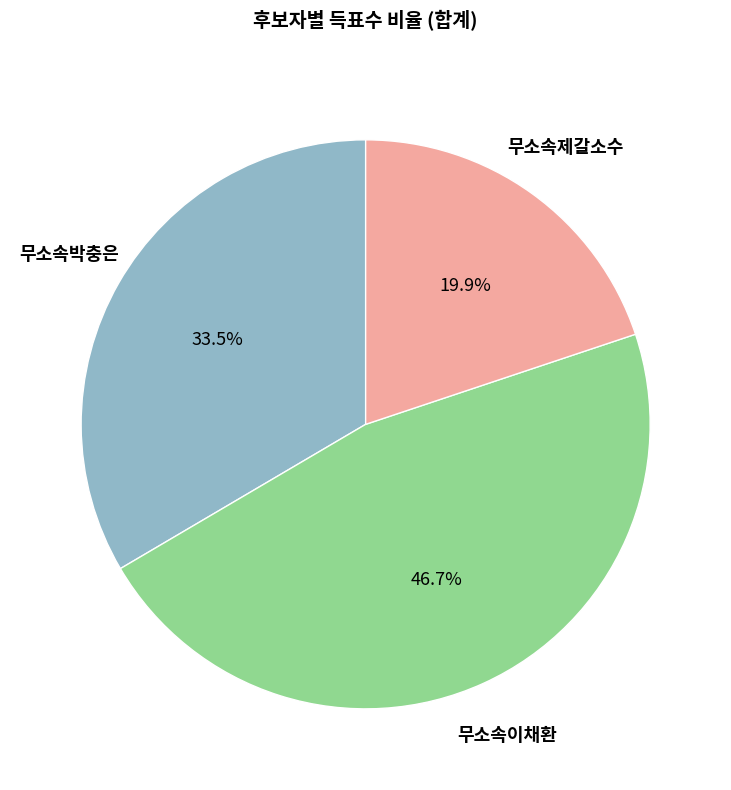

Is there a majority slice in this chart?

No